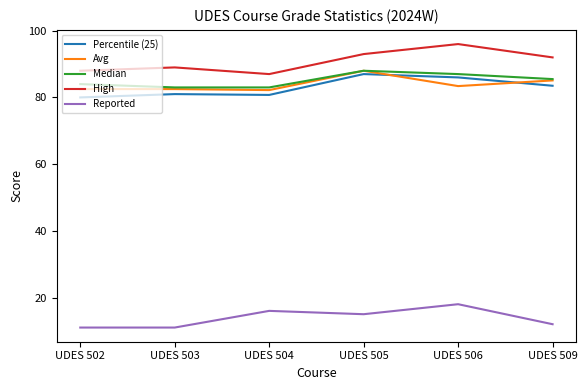

Read the High value at UDES 504.

87.0